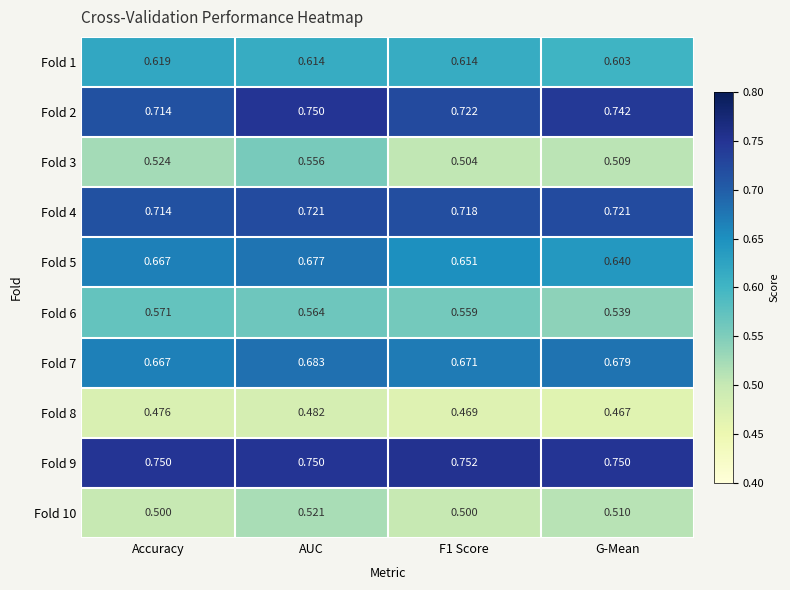

At which label does Fold 8 reach its minimum?

G-Mean